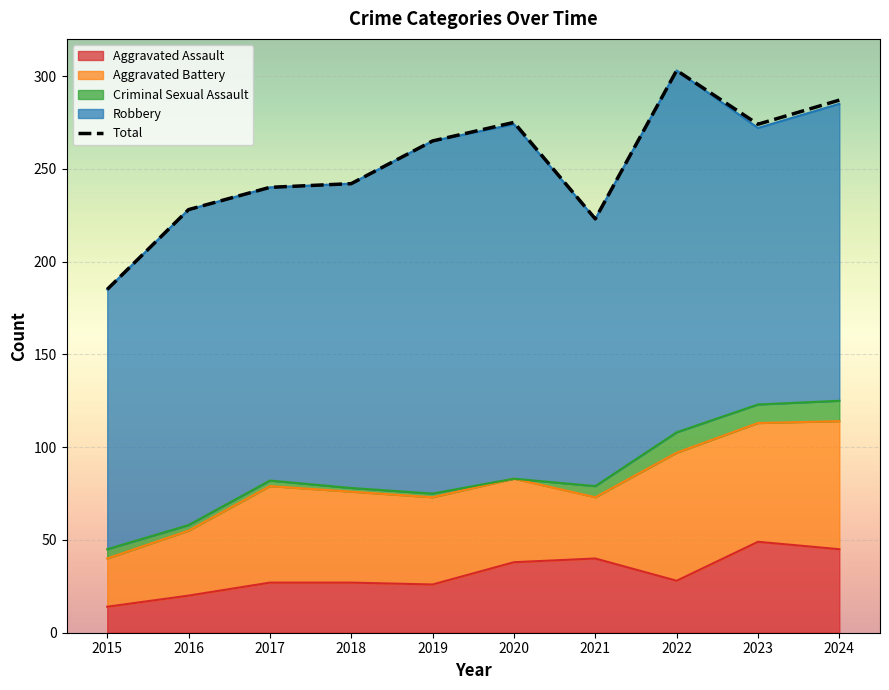

Does the chart display data point markers on the line(s)?

No